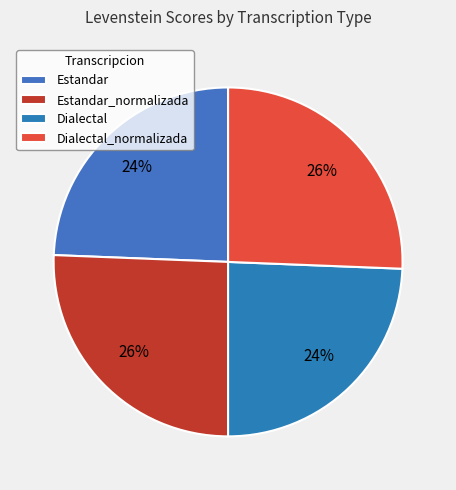

Which slice is the smallest?

Estandar